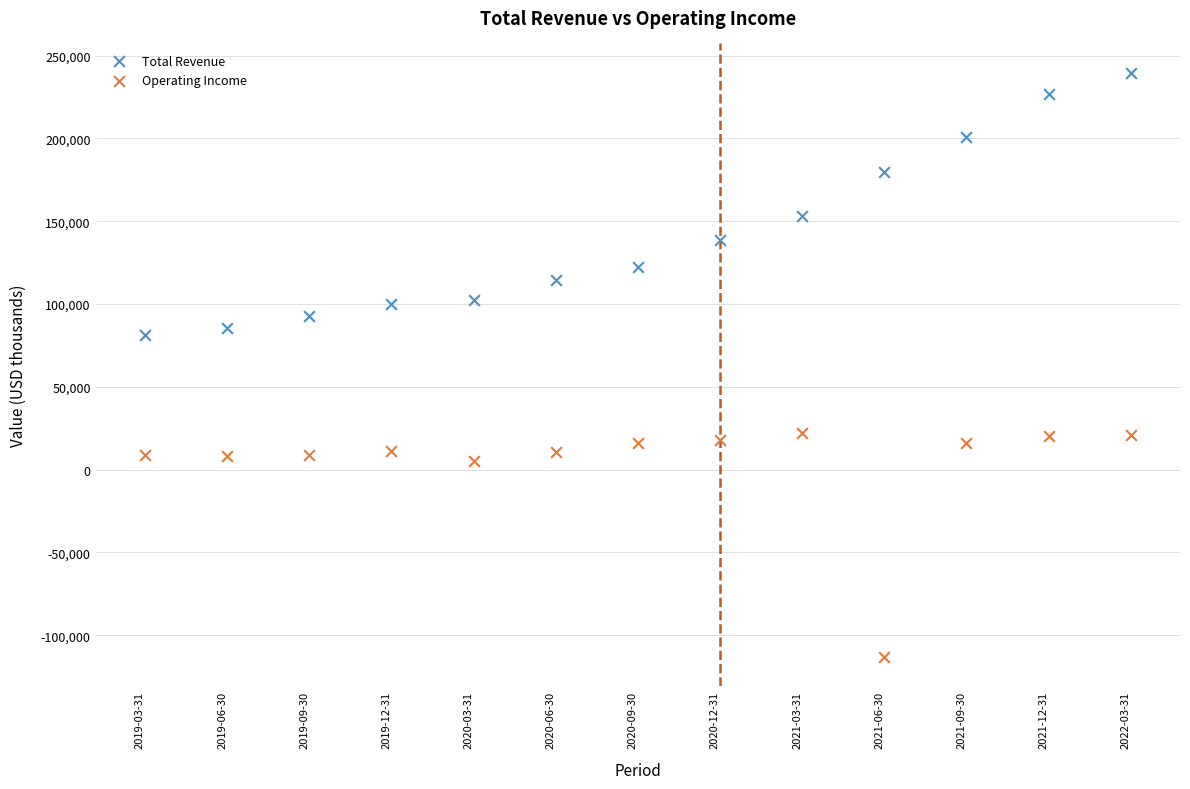

Which series contains the lowest Y value?

Operating Income